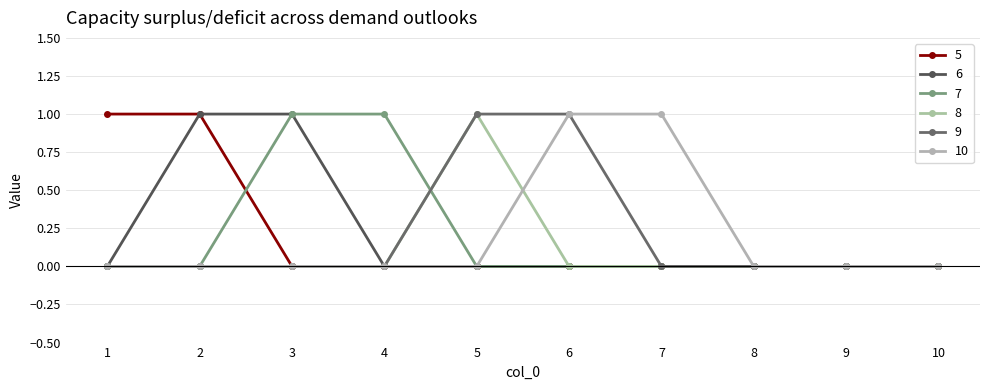

What are all the series names shown in the legend?

5, 6, 7, 8, 9, 10